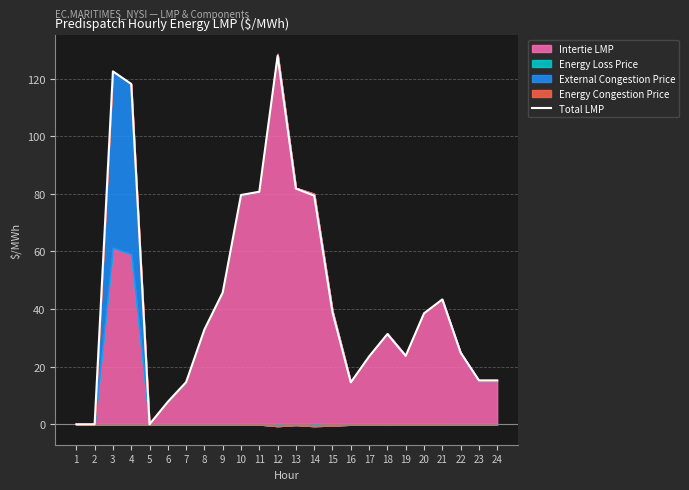

List the labels in order of value, largest first.

12, 3, 4, 13, 11, 10, 14, 9, 21, 15, 20, 8, 18, 22, 19, 17, 23, 24, 7, 16, 6, 1, 2, 5